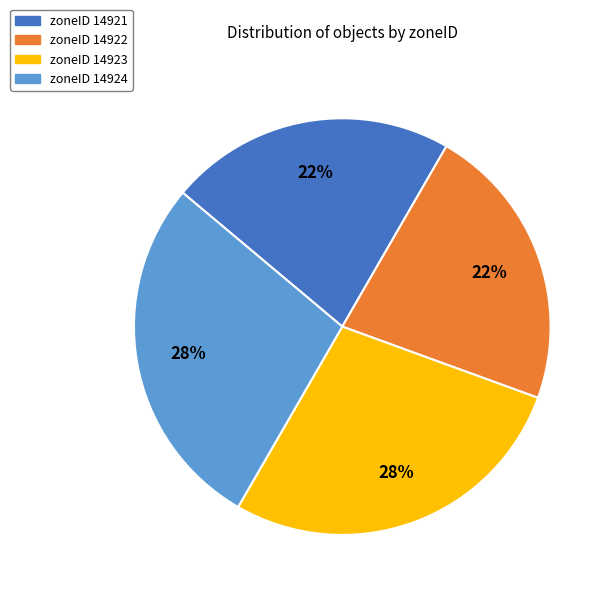

Combined, do zoneID 14924 and zoneID 14923 account for over 50%?

Yes